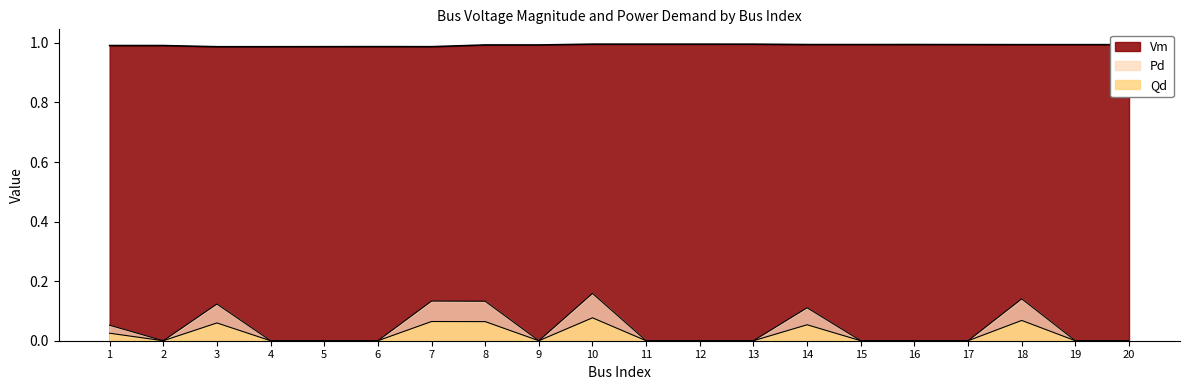

What is the difference between the second highest and minimum values in the Pd series?

0.1